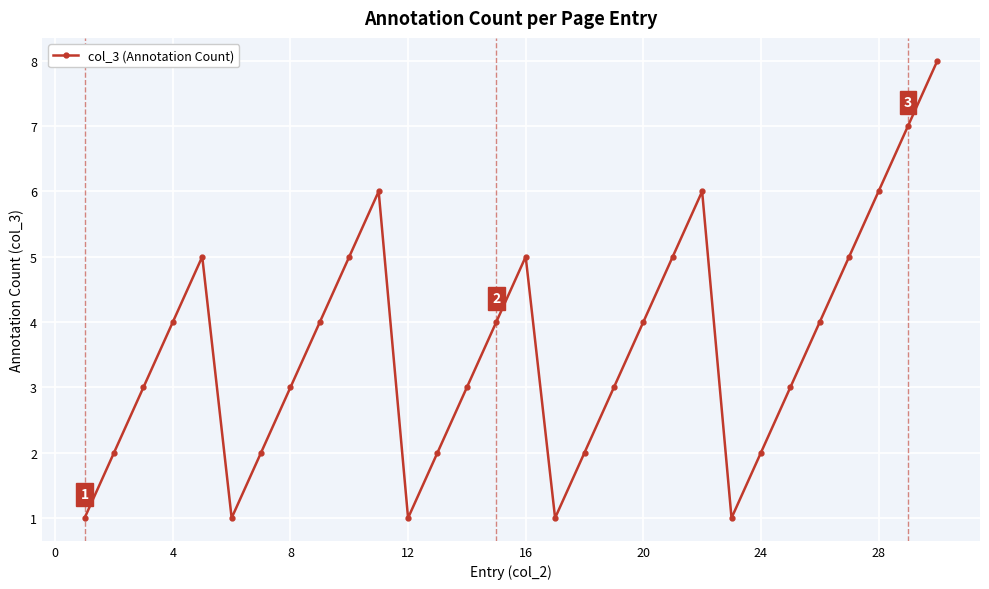

Reading left to right, extract all data points from this chart.

1	2	3	4	5	1	2	3	4	5	6	1	2	3	4	5	1	2	3	4	5	6	1	2	3	4	5	6	7	8